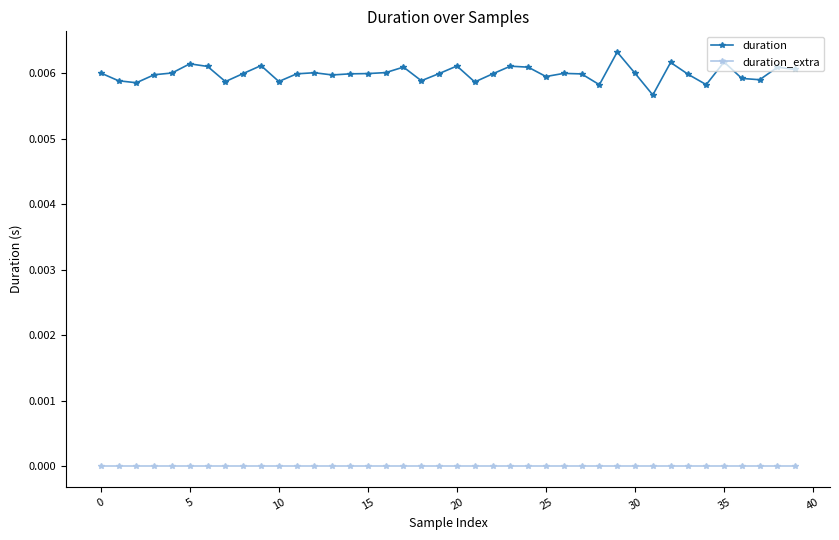

Rank the series by their maximum value, from lowest to highest.

duration_extra, duration